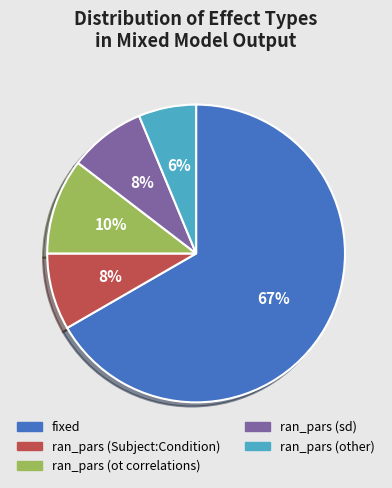

Is there any slice that represents more than half of the pie?

Yes